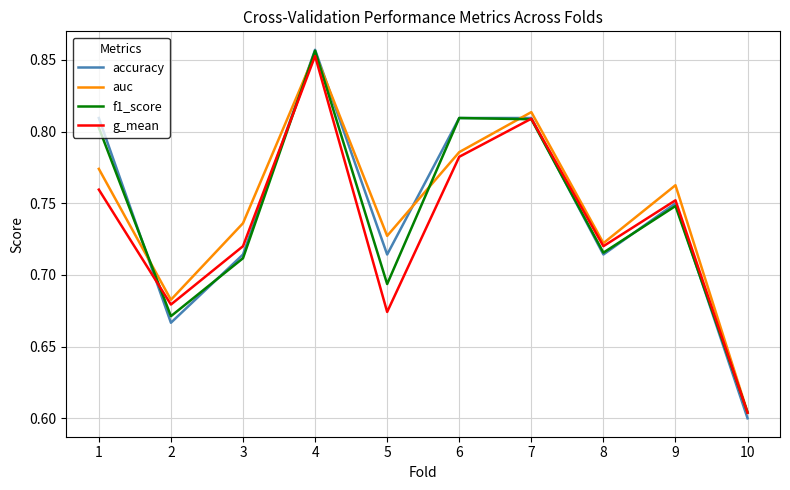

Where is the first local minimum for f1_score?

2